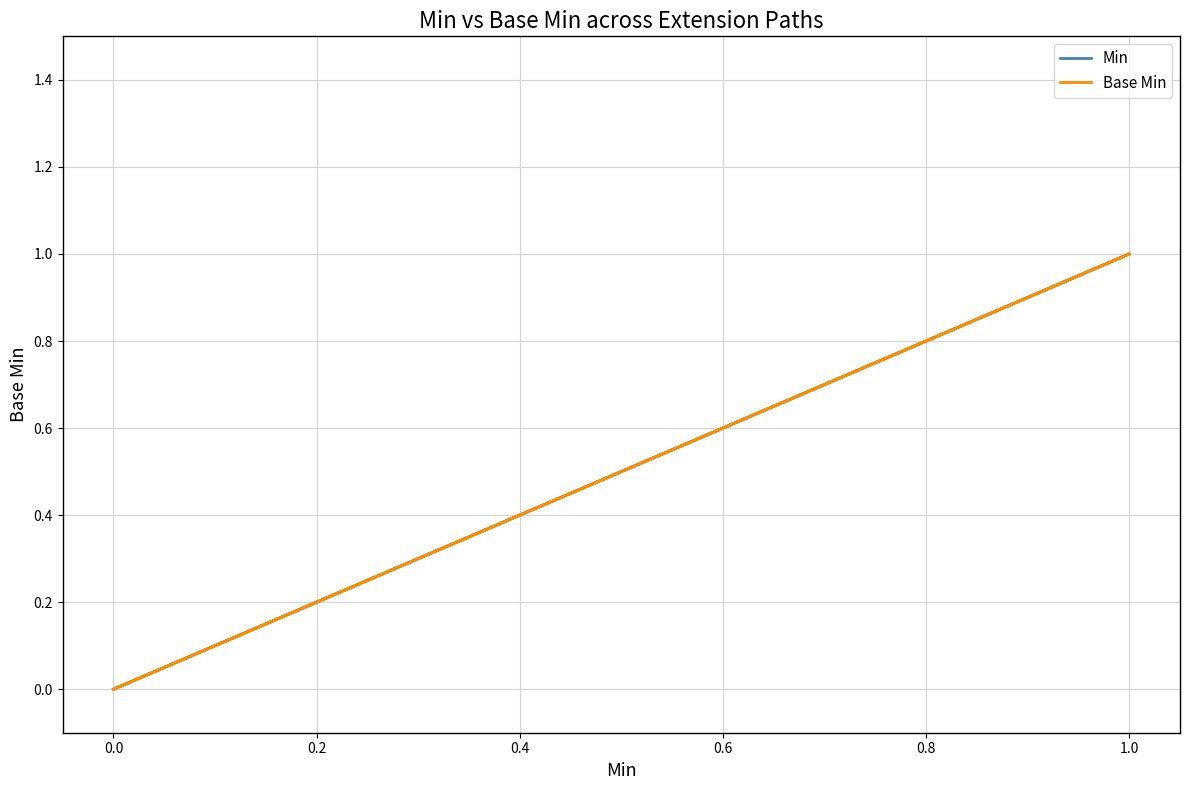

At 1.0, list the series in order from largest to smallest.

Min, Base Min